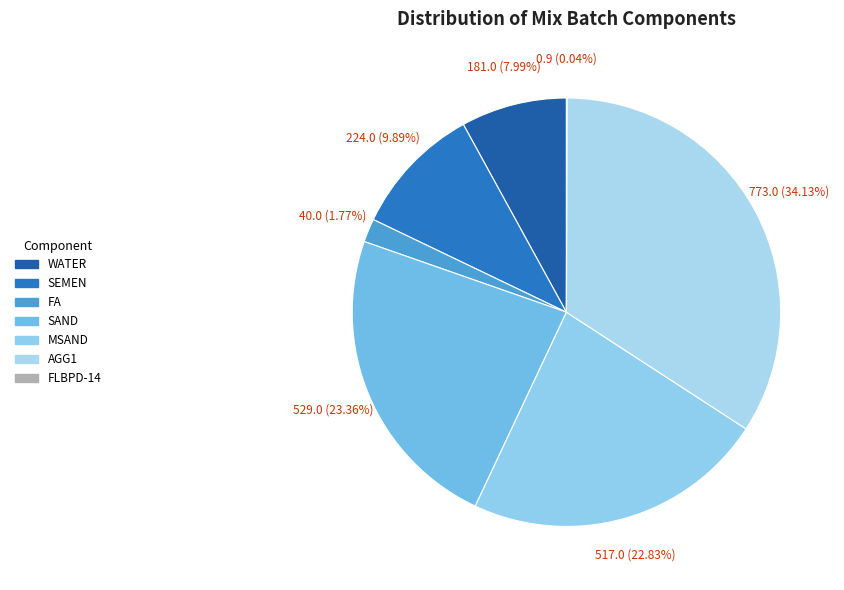

To the nearest percent, what is the difference between the FLBPD-14 and SEMEN slice percentages?

10%